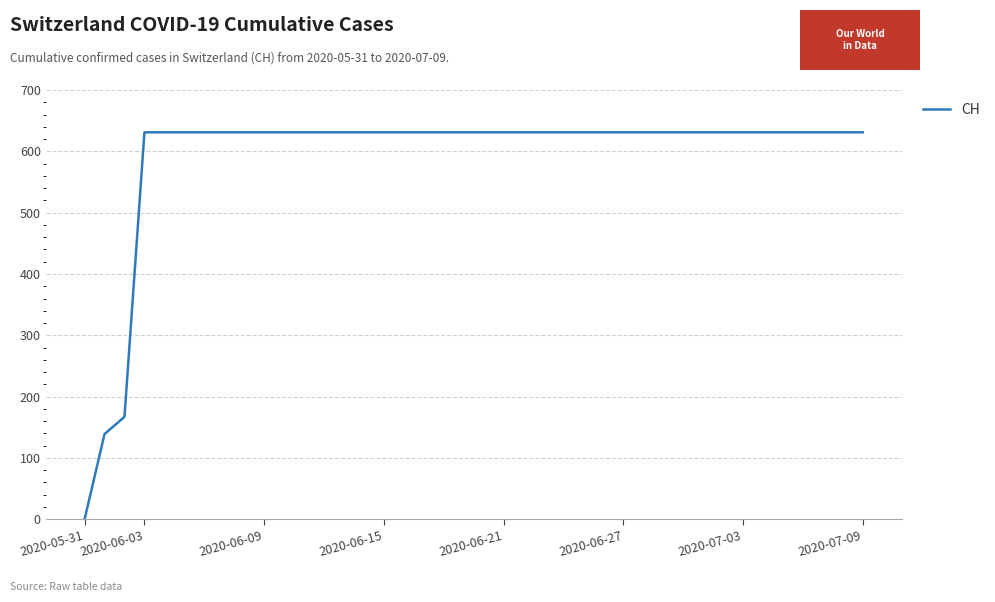

What is the maximum value shown in the chart?

631